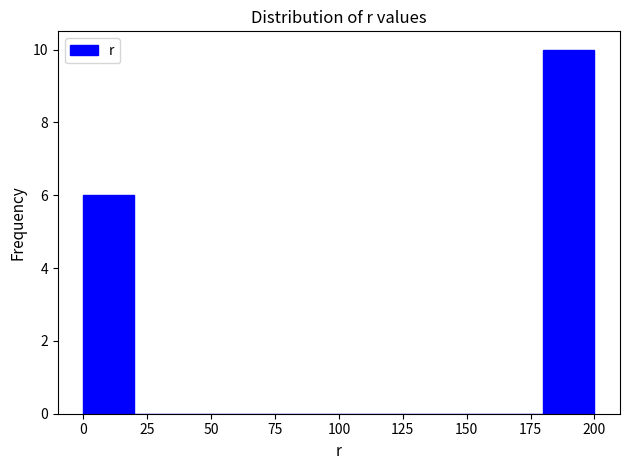

How tall is the bar that spans 0 to 20 on the x-axis? The values are not printed on the chart, so give them approximately, as read against the axis.

6